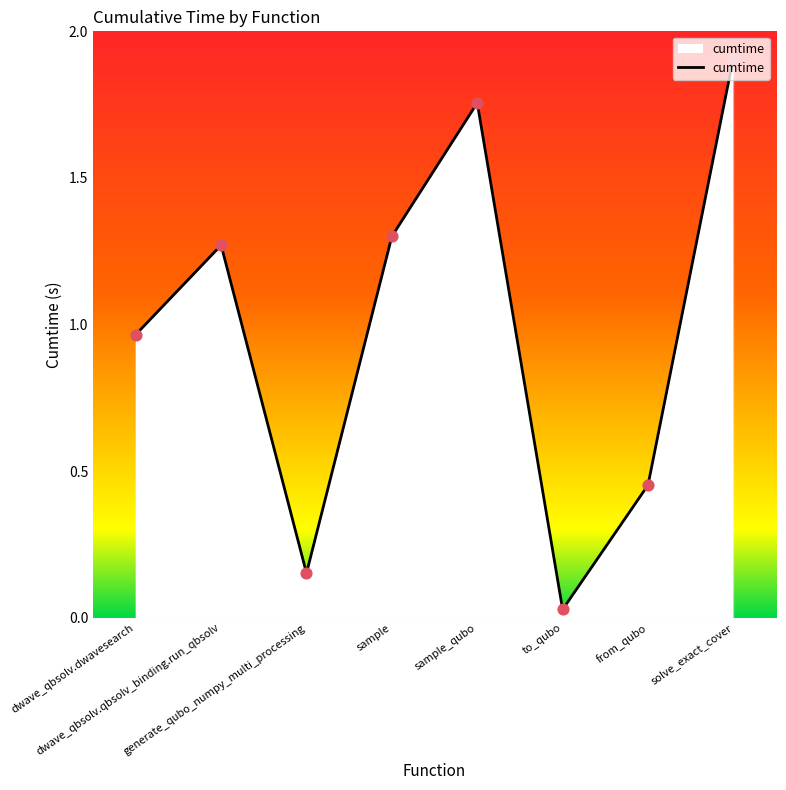

What is the change in value from dwave_qbsolv.qbsolv_binding.run_qbsolv to from_qubo?

-0.8